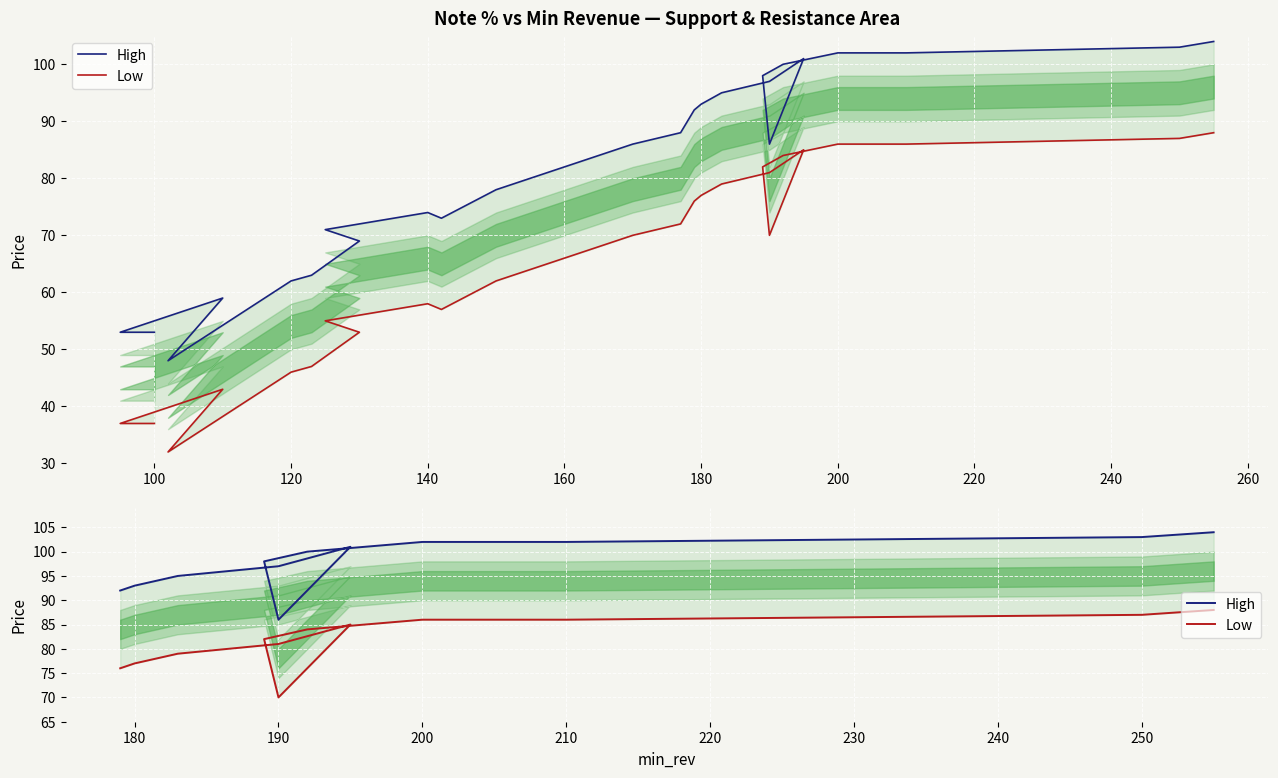

Is this an area chart (filled region under the line)?

No